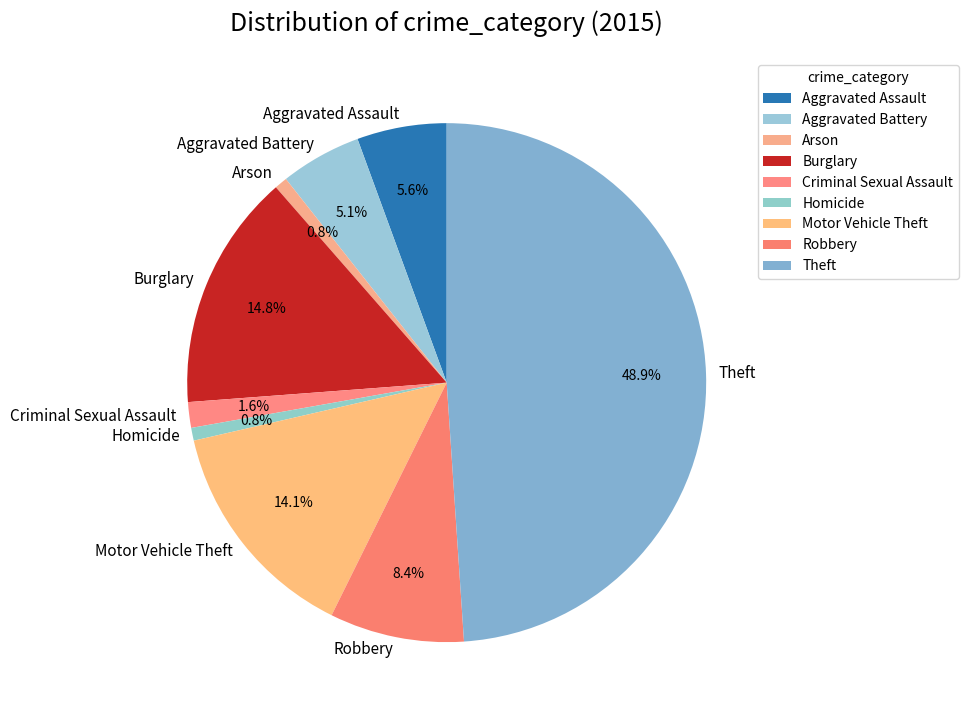

Which slice is the largest?

Theft